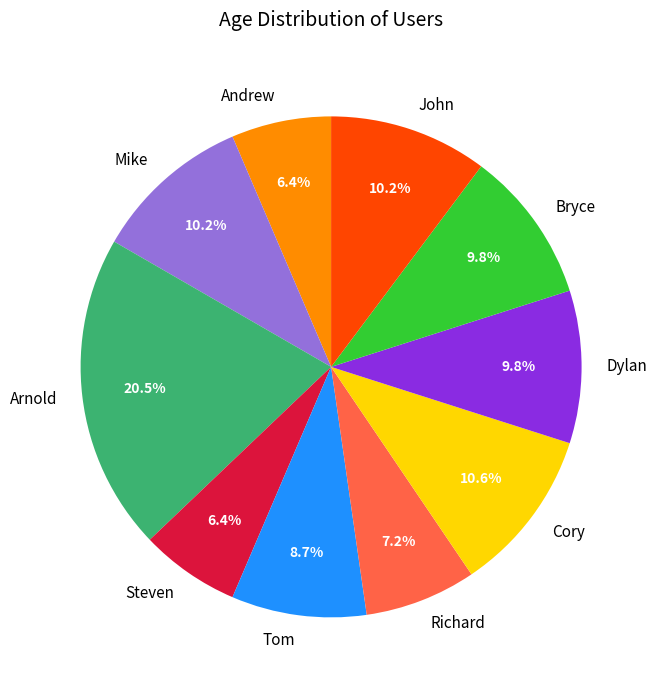

What is the largest slice in the pie chart?

Arnold